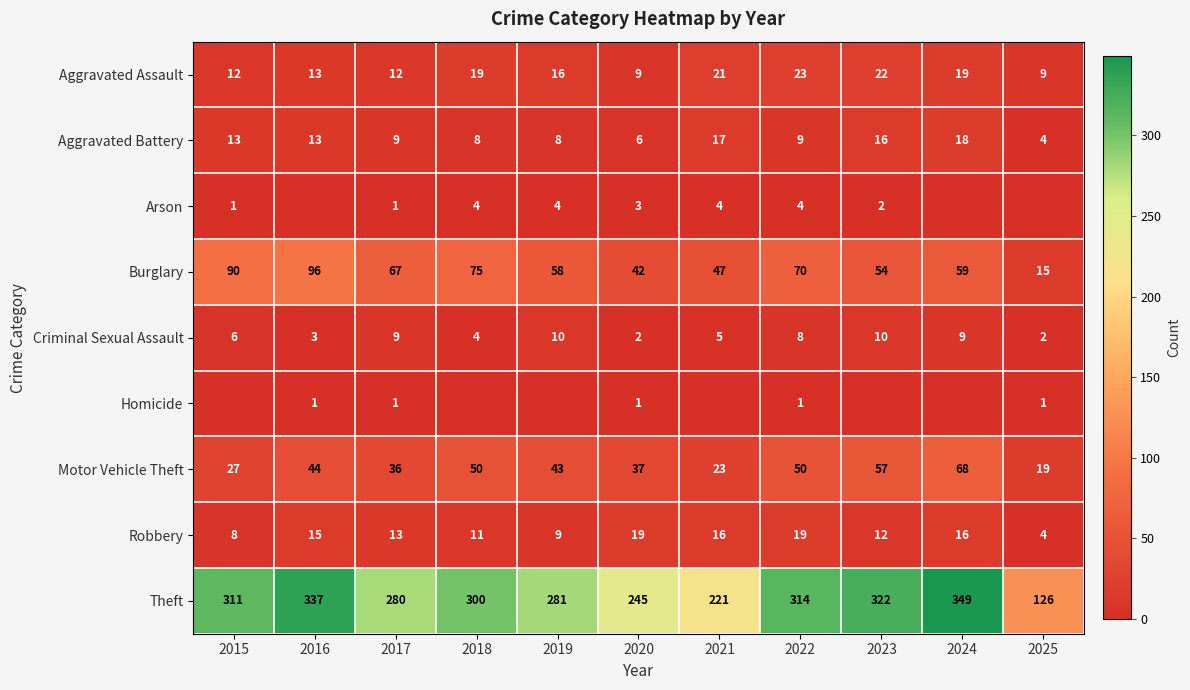

How many distinct data groups are displayed?

9